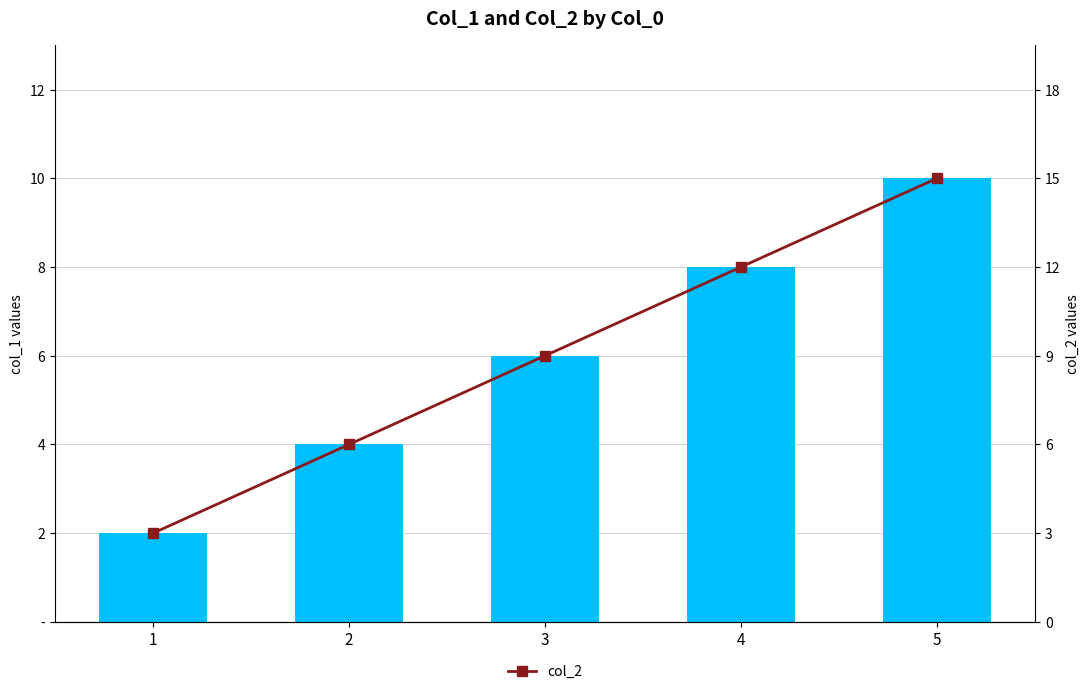

What is the value of the col_1 bar at the 2nd from the left?

4